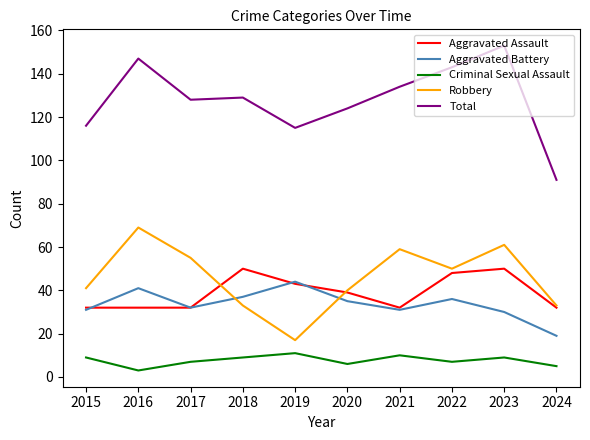

How many distinct data groups are displayed?

5